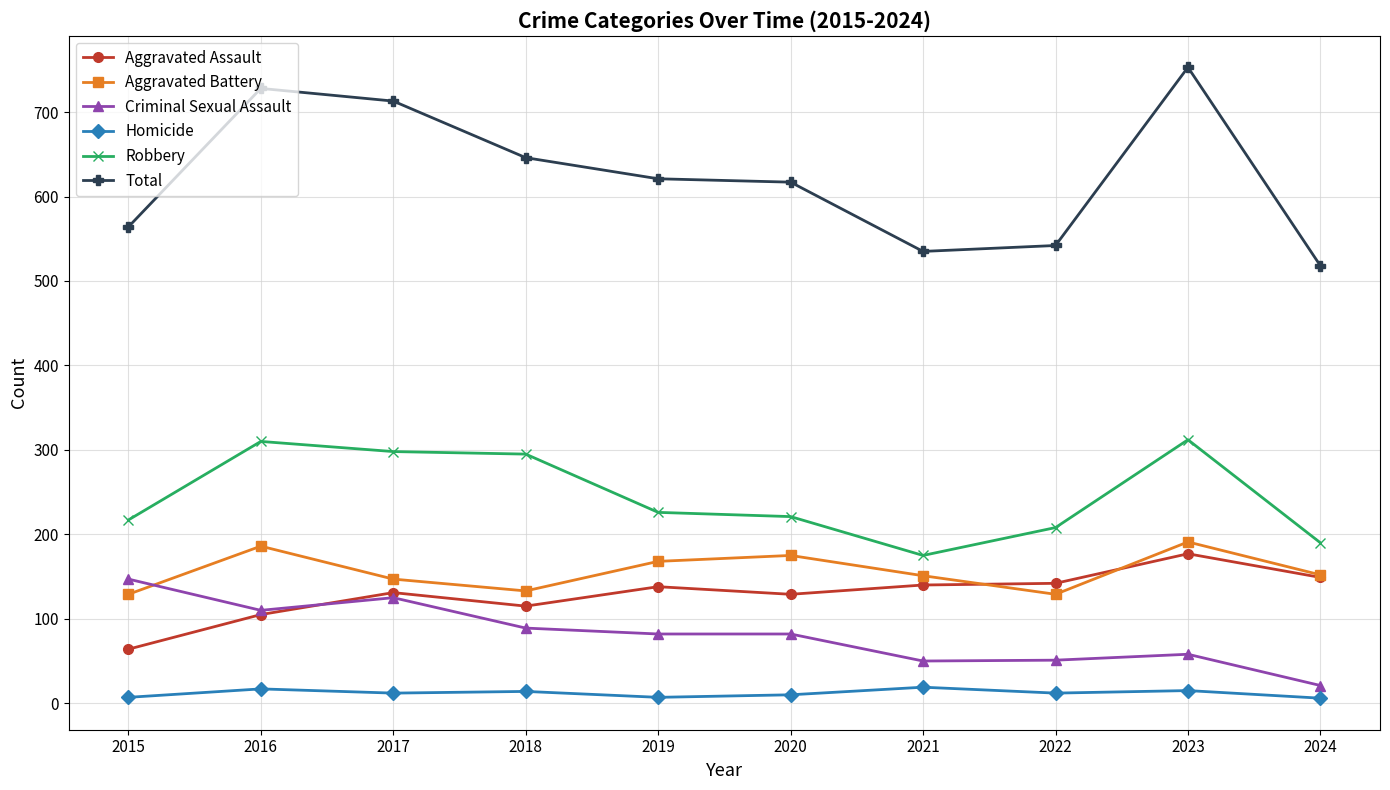

The Robbery series shows 298 at 2017. True or false?

True